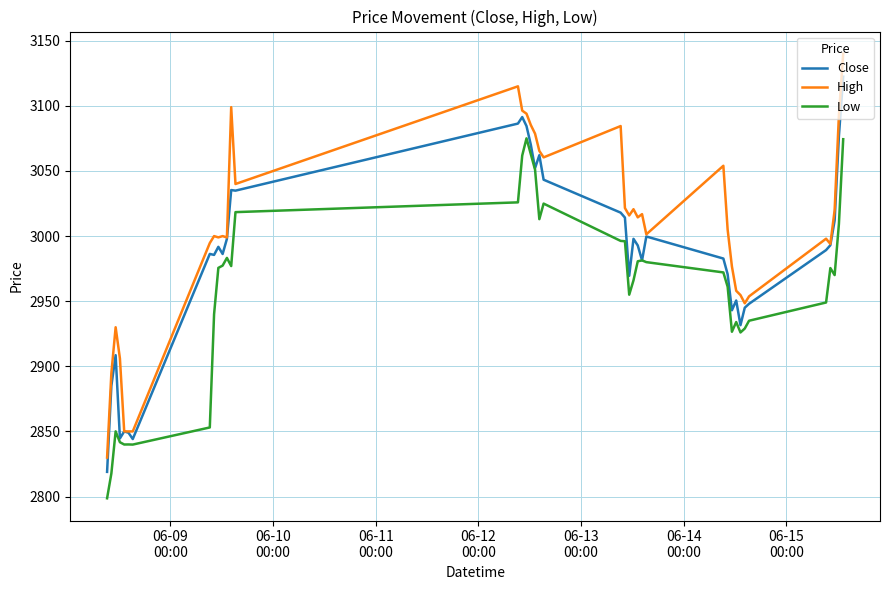

True or false: High and Low intersect in this chart.

False